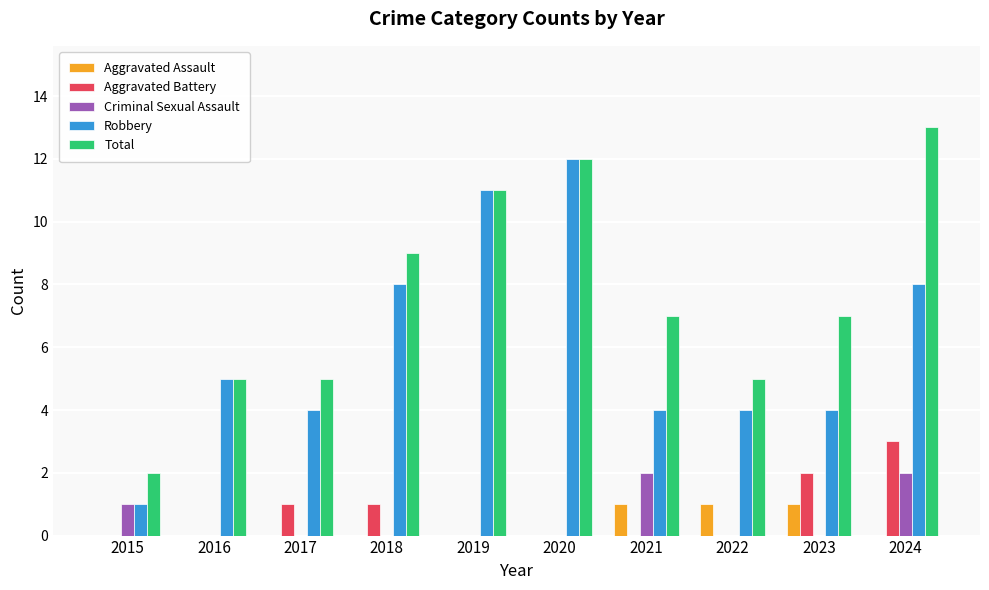

How many groups of bars are there?

10